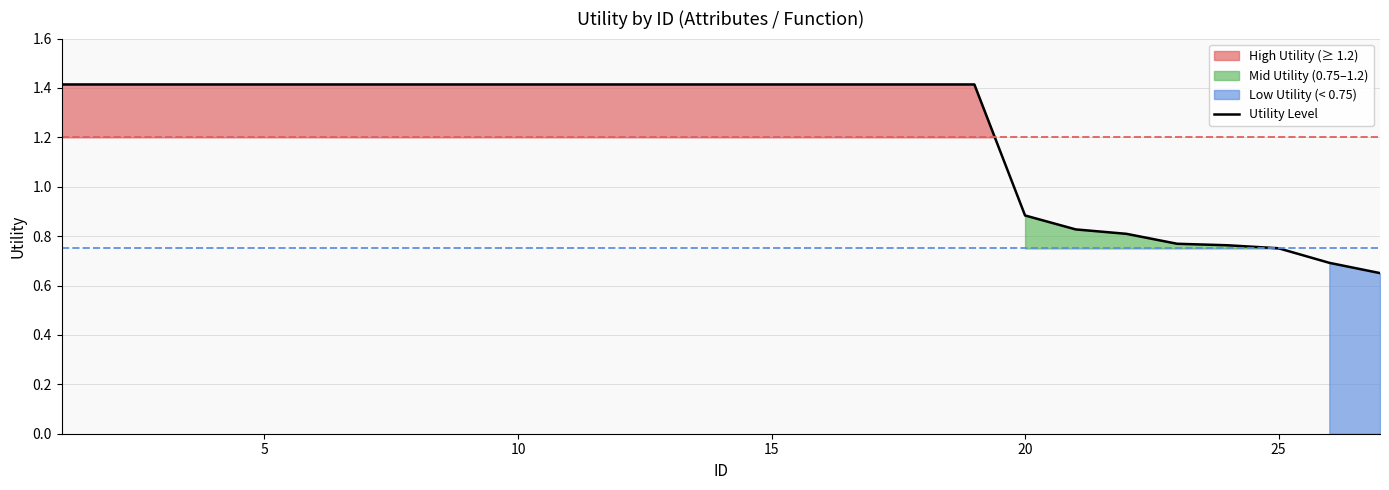

At which label is Utility Level closest to 1?

20